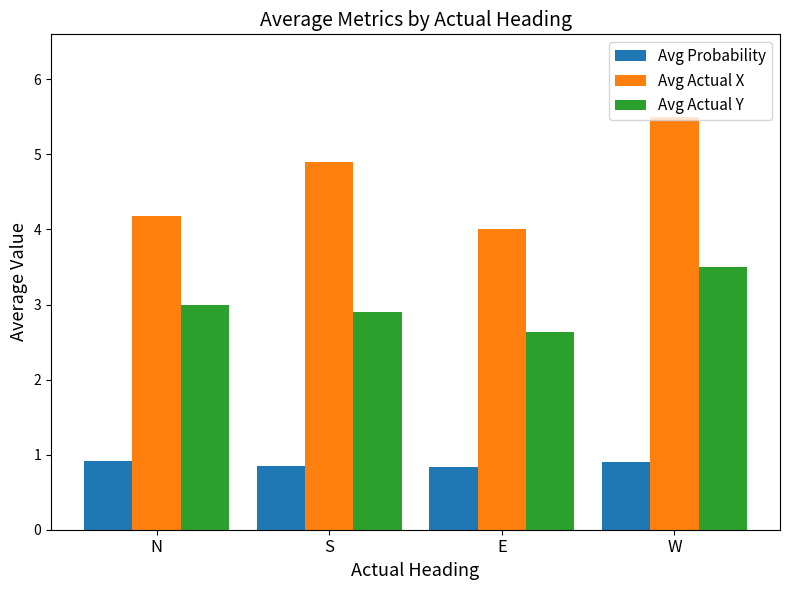

The Avg Actual Y series shows 0.8 at N. True or false?

False